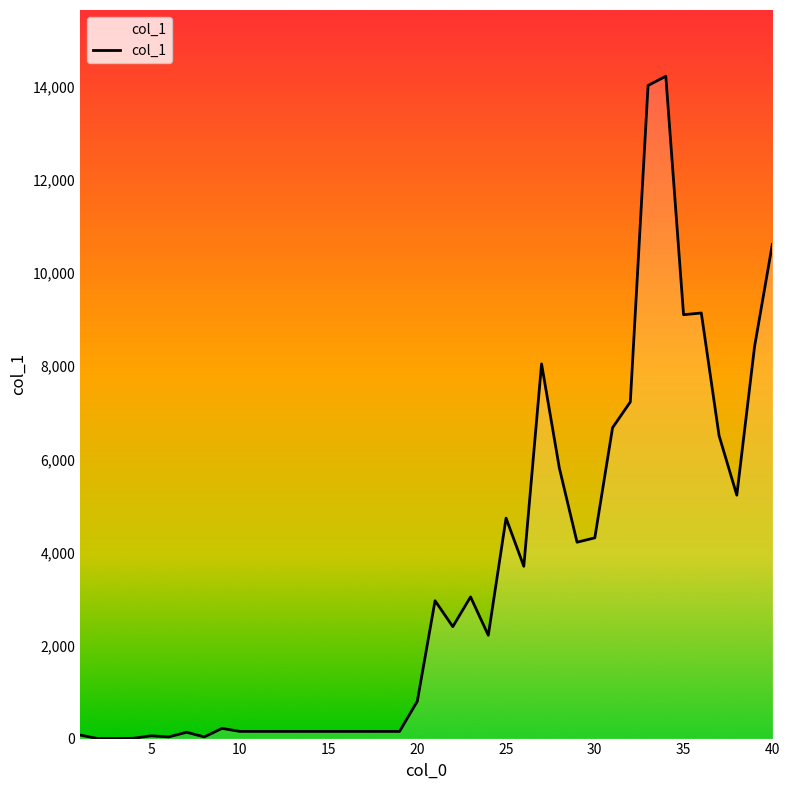

How many series are shown in this chart?

1